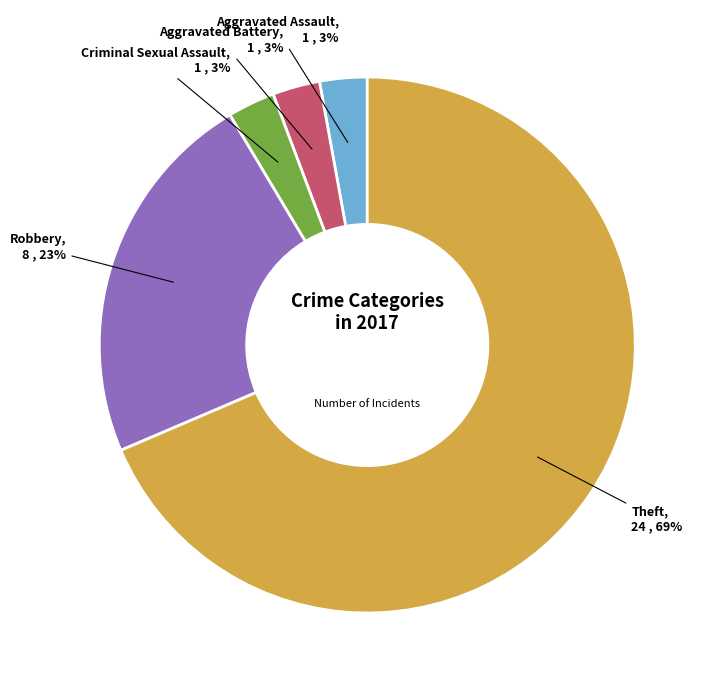

To the nearest percent, what is the average slice percentage?

20%